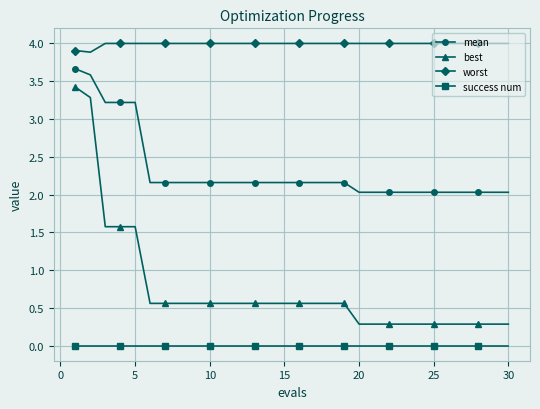

Which series has the largest total across all categories?

worst